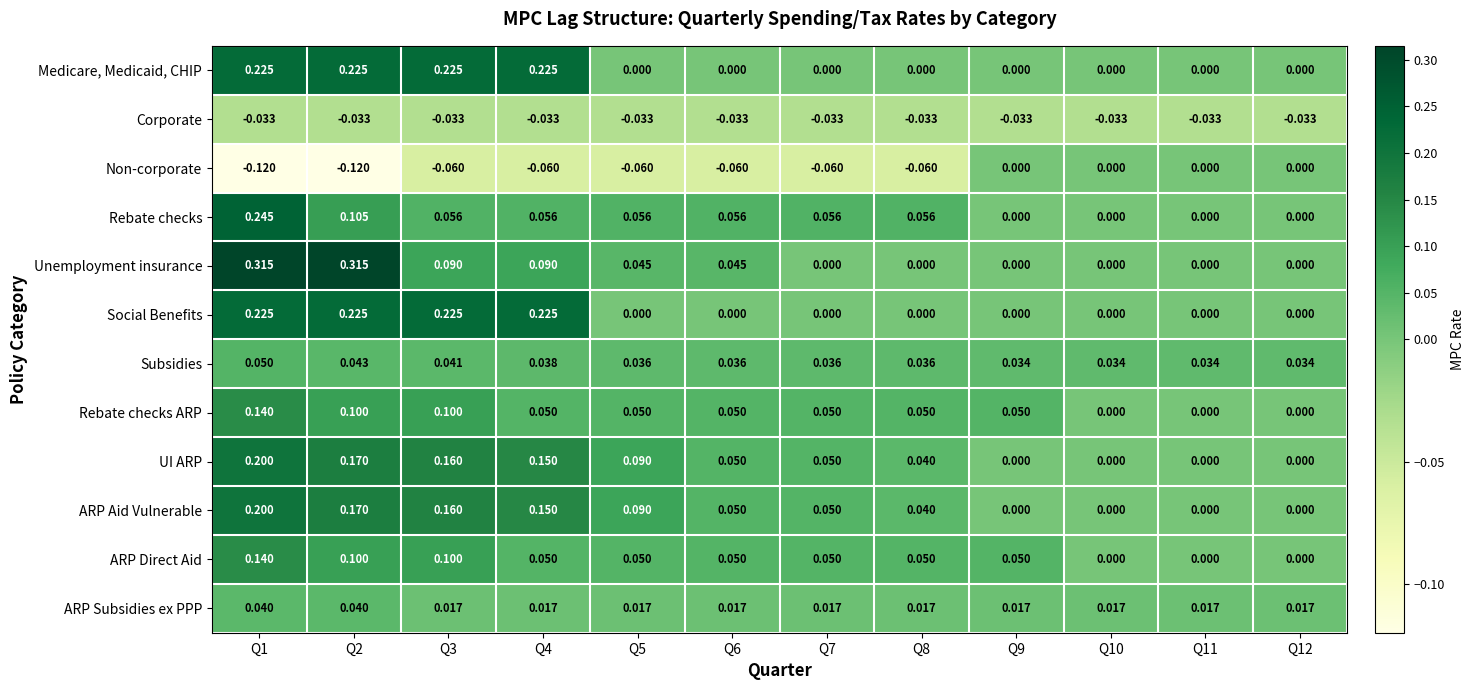

Between Q1 and Q2, which series saw the biggest shift?

Rebate checks